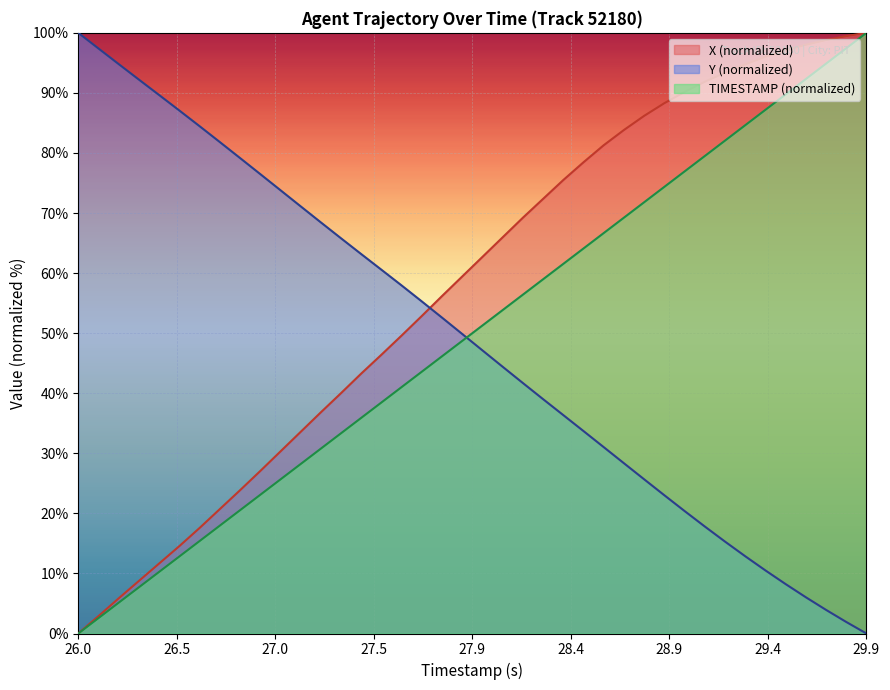

True or false: X (normalized) and Y (normalized) cross at least once.

True